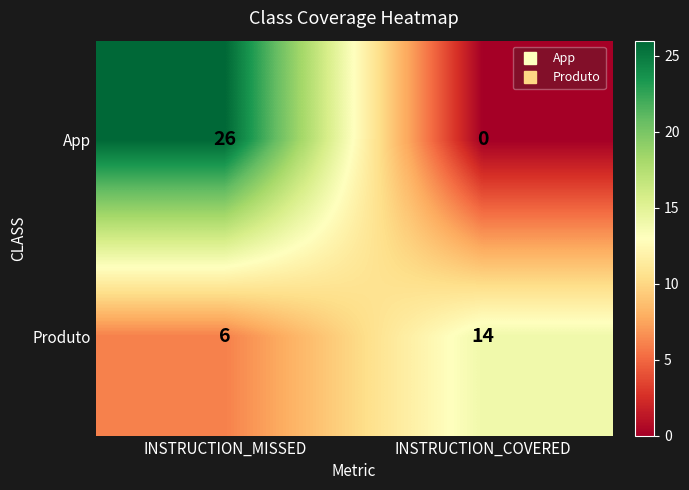

What is the sum of all App values?

26